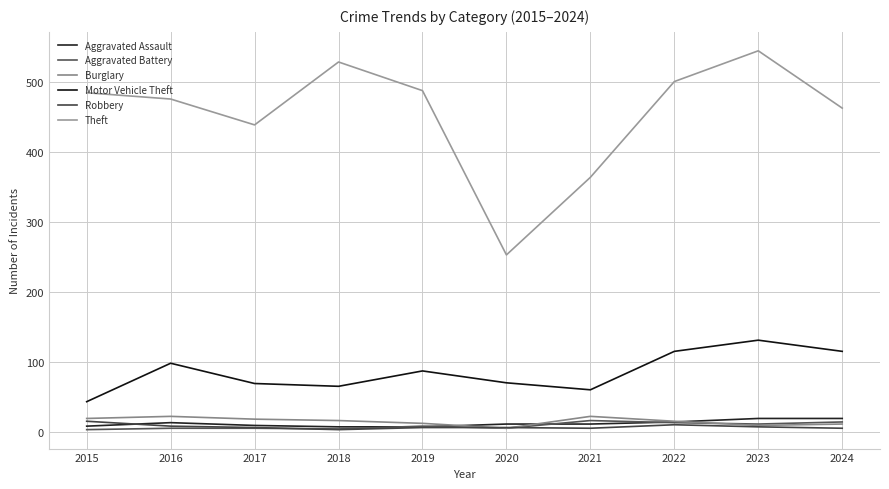

What is the value of the Aggravated Battery point at the 8th from the left?

13